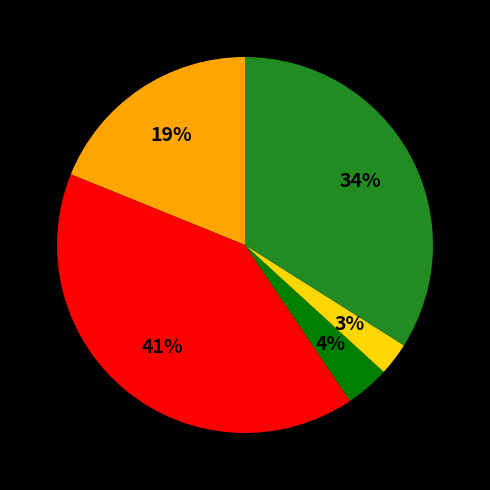

Is there any slice that represents more than half of the pie?

No